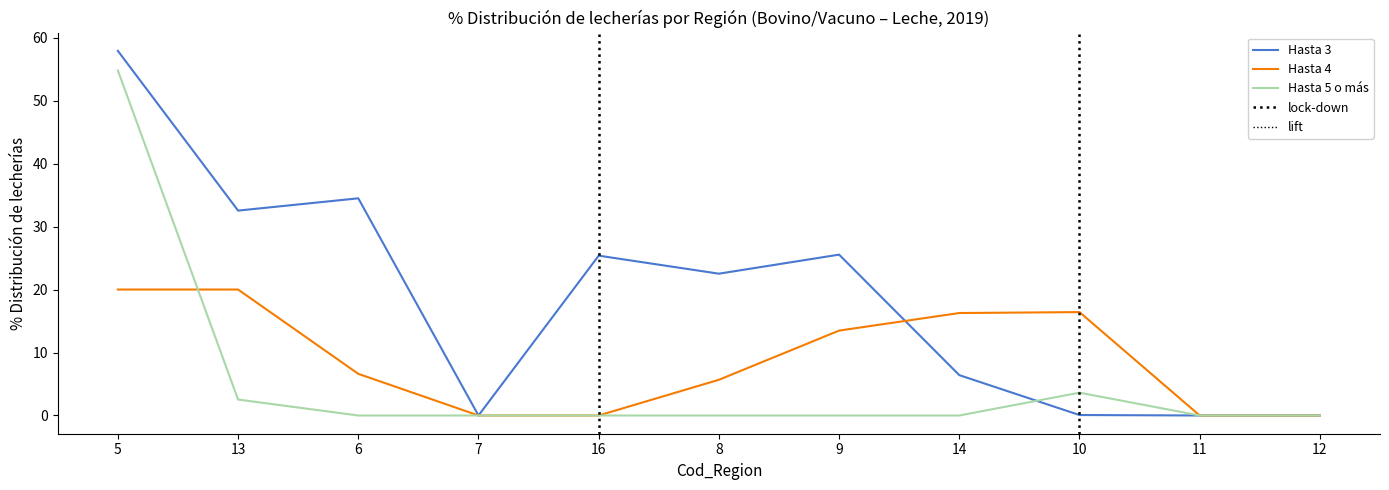

List the series in order of their peak value, highest first.

Hasta 3, Hasta 5 o más, Hasta 4